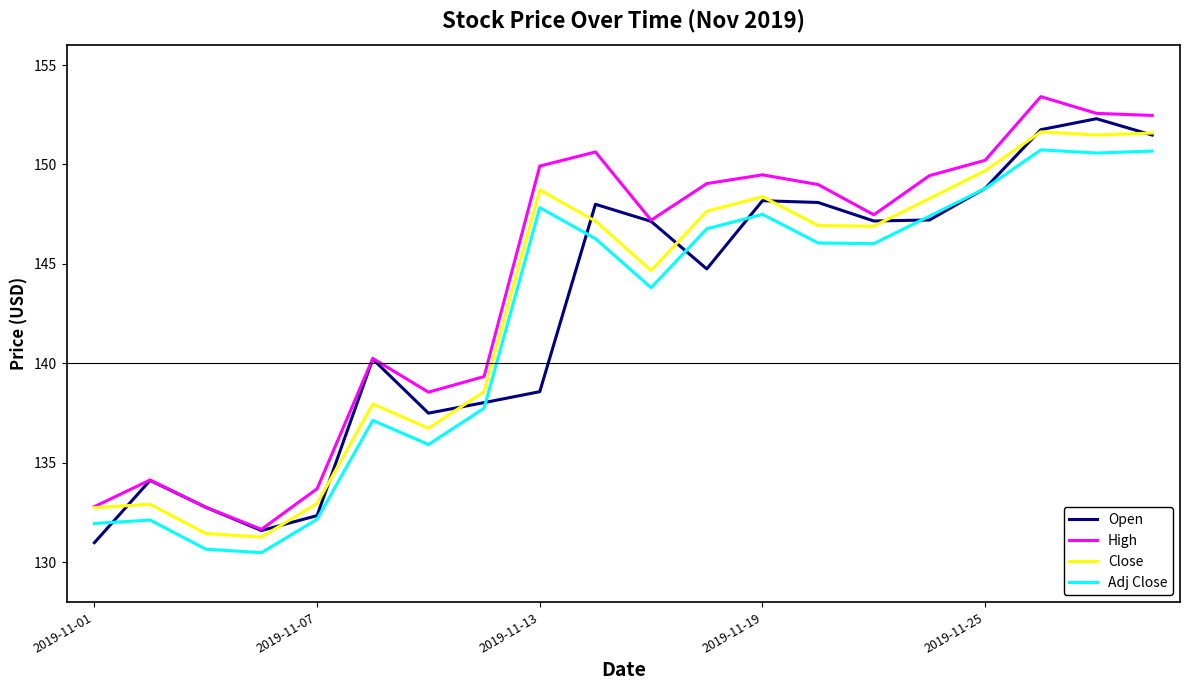

Which series has the largest total across all categories?

High